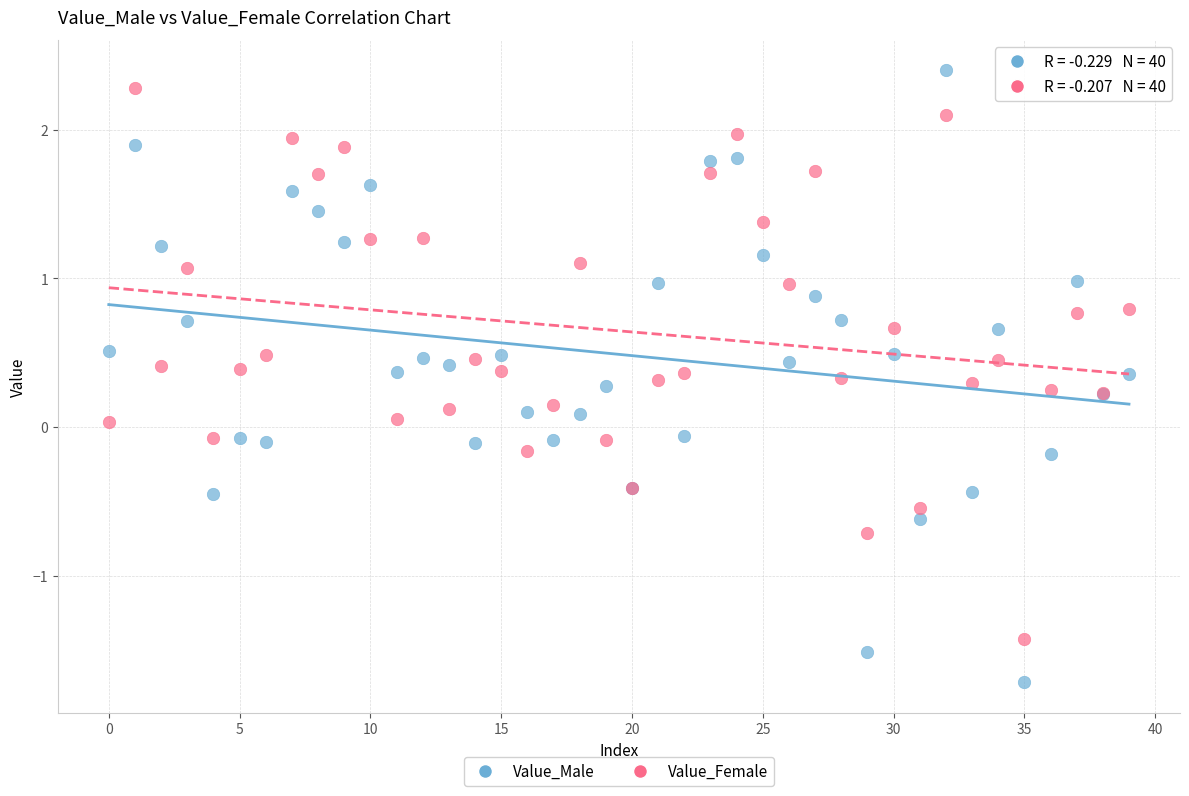

Which series has the widest spread of Y values?

Value_Male